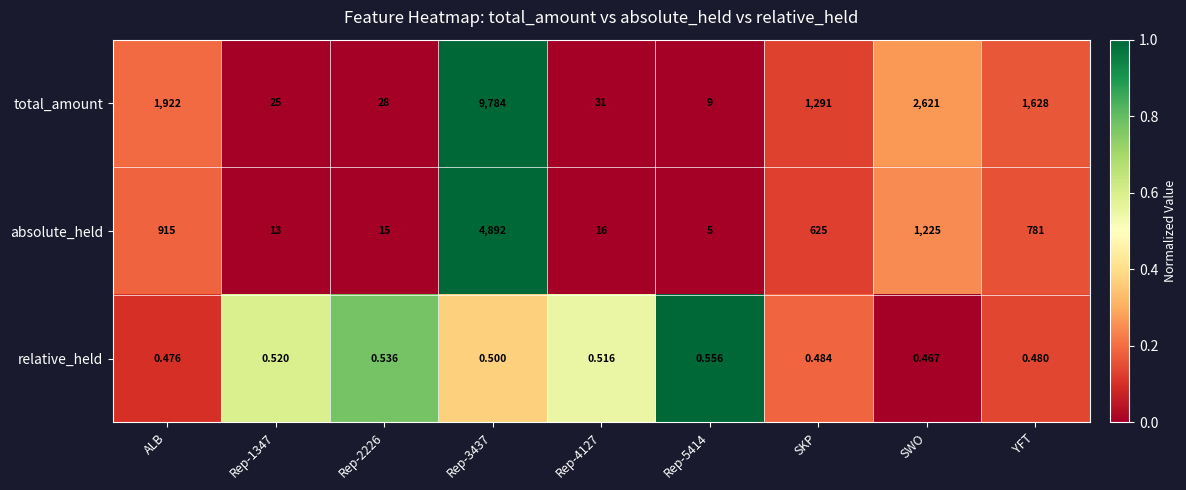

Rank the series at Rep-5414 from highest to lowest value.

total_amount, absolute_held, relative_held